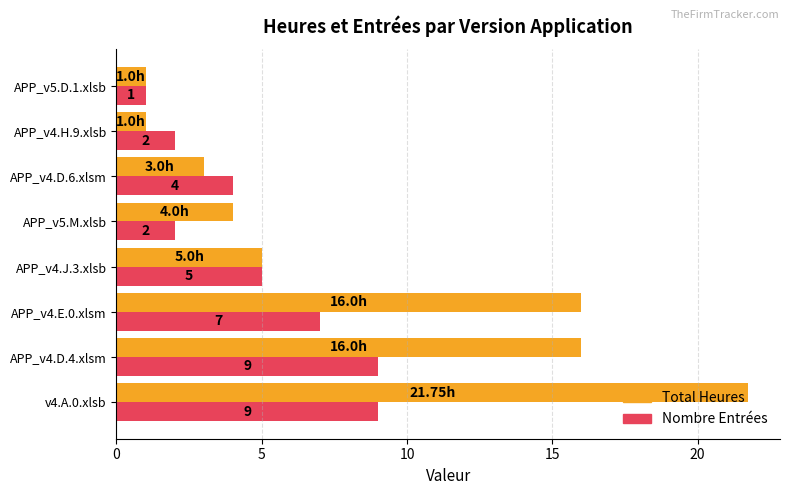

What is the average value of the Total Heures series?

8.5